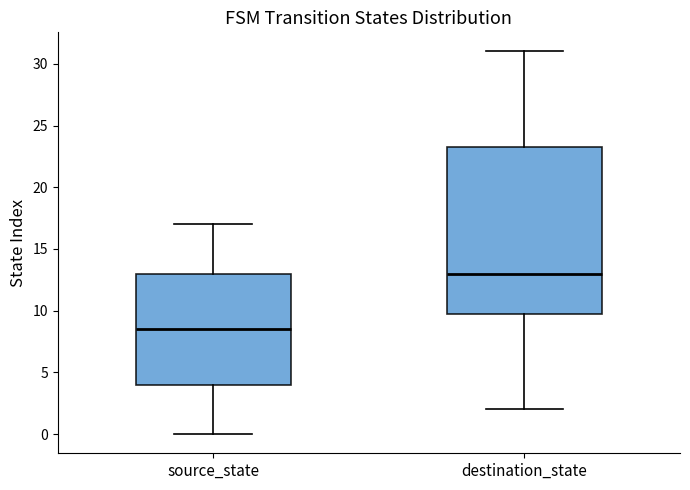

Which box is the tallest, from its lower edge to its upper edge?

destination_state